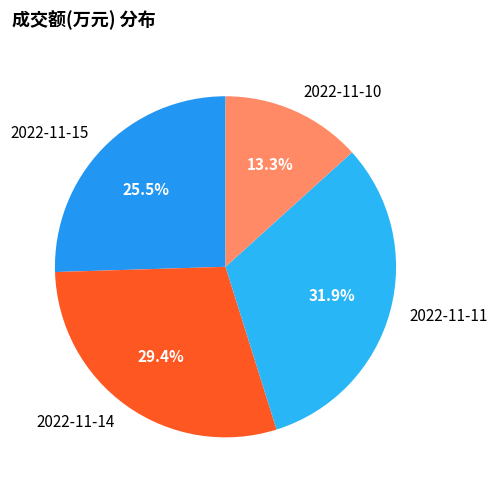

To the nearest percent, what is the difference between the largest and smallest slice percentages?

19%